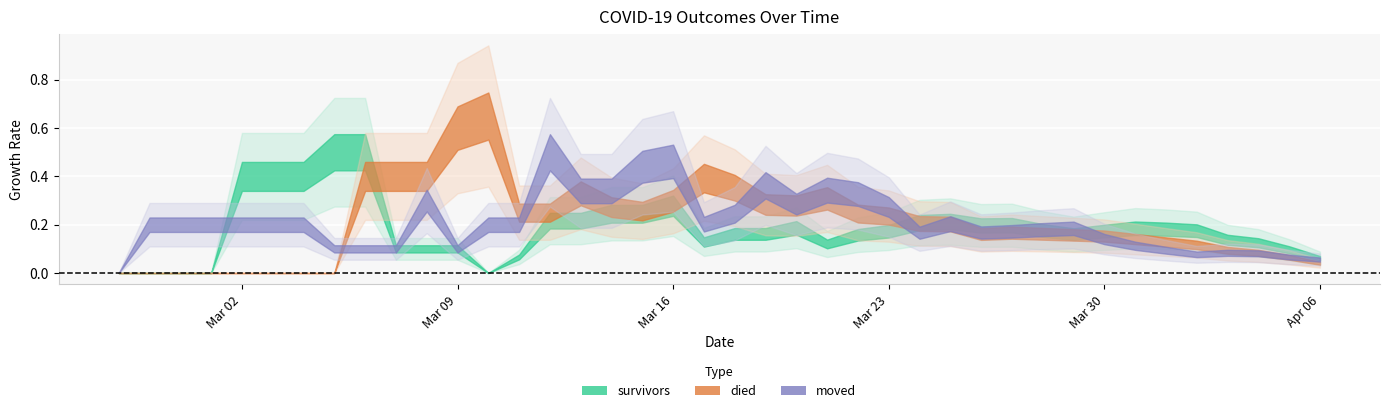

The value of moved at 2020-04-03 is 288. True or false?

False